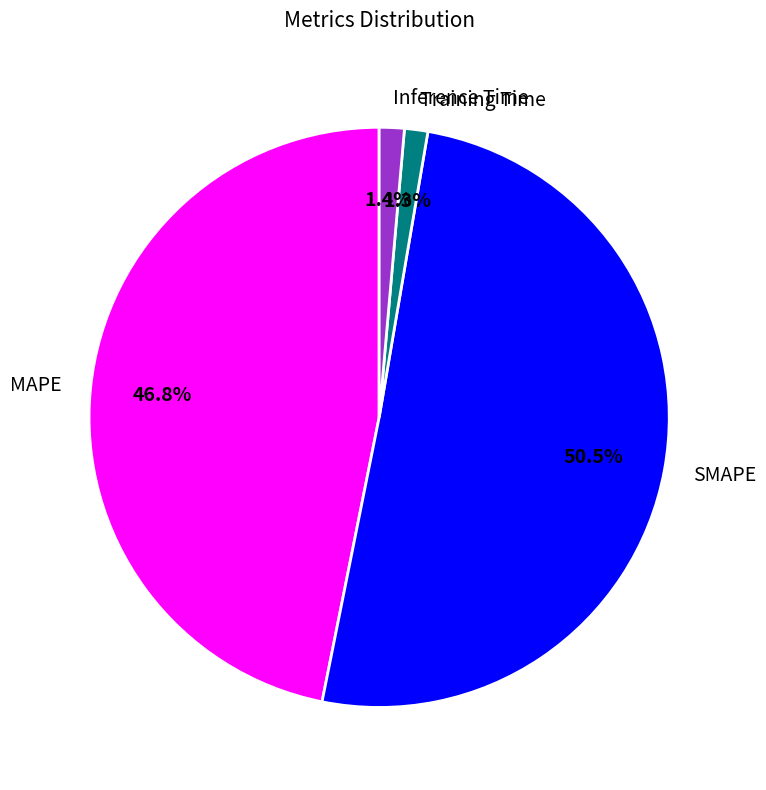

Does SMAPE represent more than half of the total?

Yes